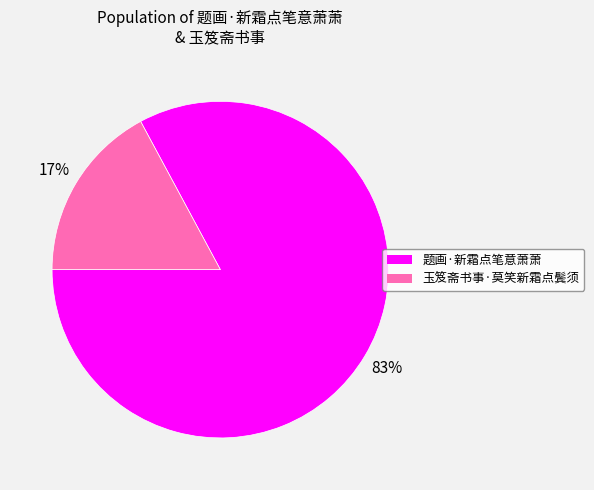

Approximately how many times larger is the value at 玉笈斋书事·莫笑新霜点鬓须 compared to 题画·新霜点笔意萧萧?

0.2